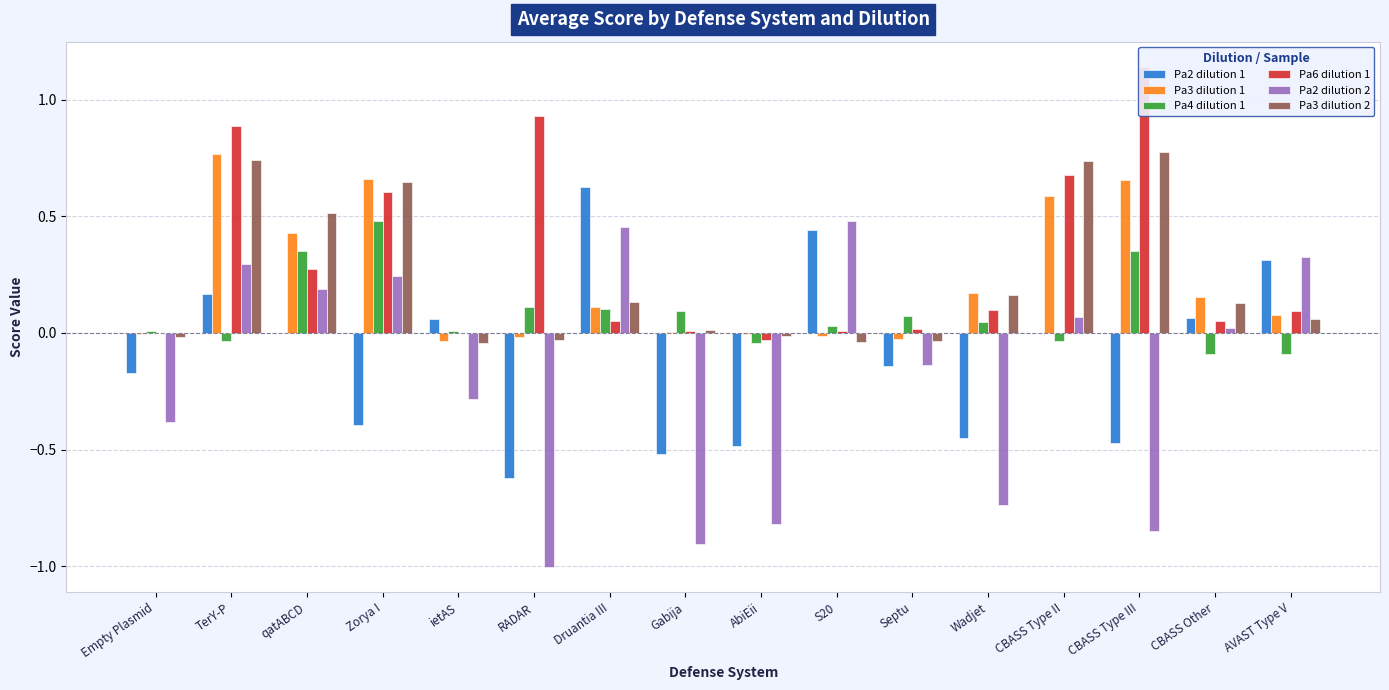

Read the Pa3 dilution 2 value at Zorya I.

0.6